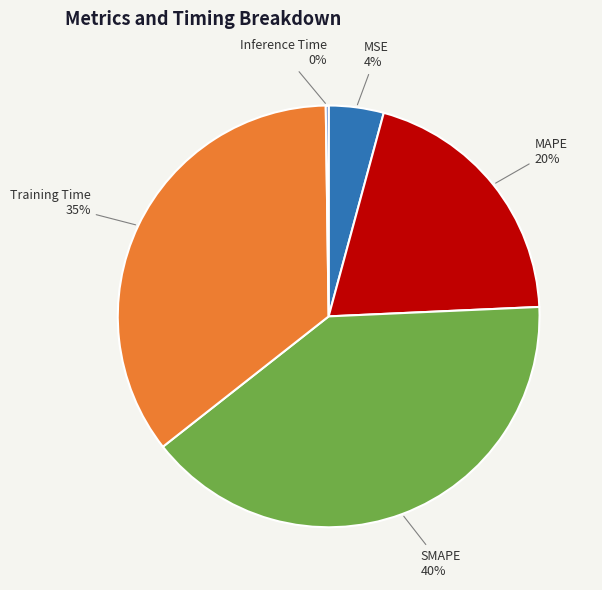

Does any single category account for the majority?

No